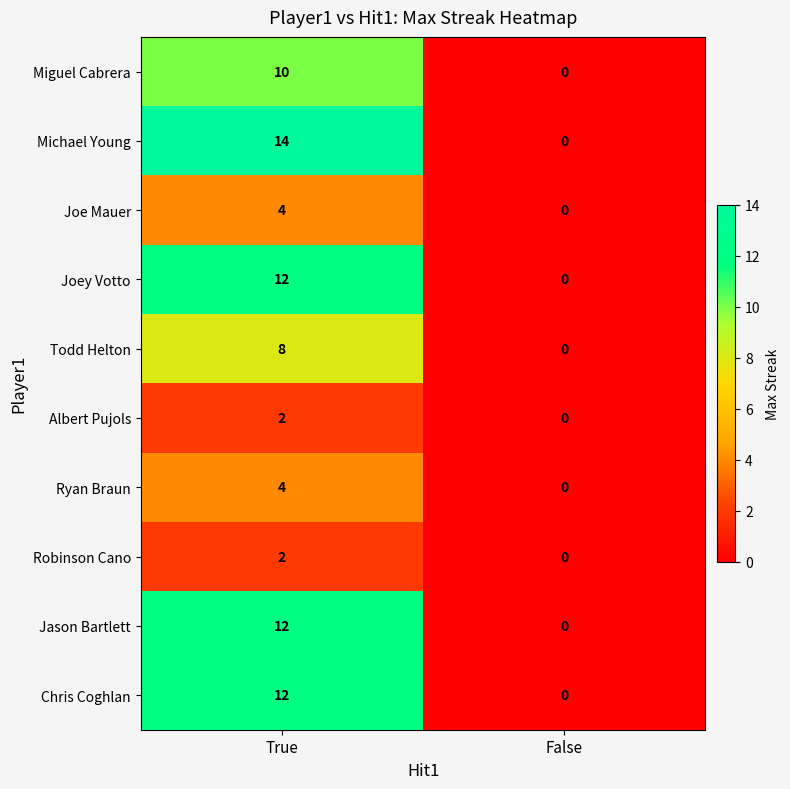

Reading left to right, list all the values displayed in this chart.

Miguel Cabrera: True=10	False=0
Michael Young: True=14	False=0
Joe Mauer: True=4	False=0
Joey Votto: True=12	False=0
Todd Helton: True=8	False=0
Albert Pujols: True=2	False=0
Ryan Braun: True=4	False=0
Robinson Cano: True=2	False=0
Jason Bartlett: True=12	False=0
Chris Coghlan: True=12	False=0